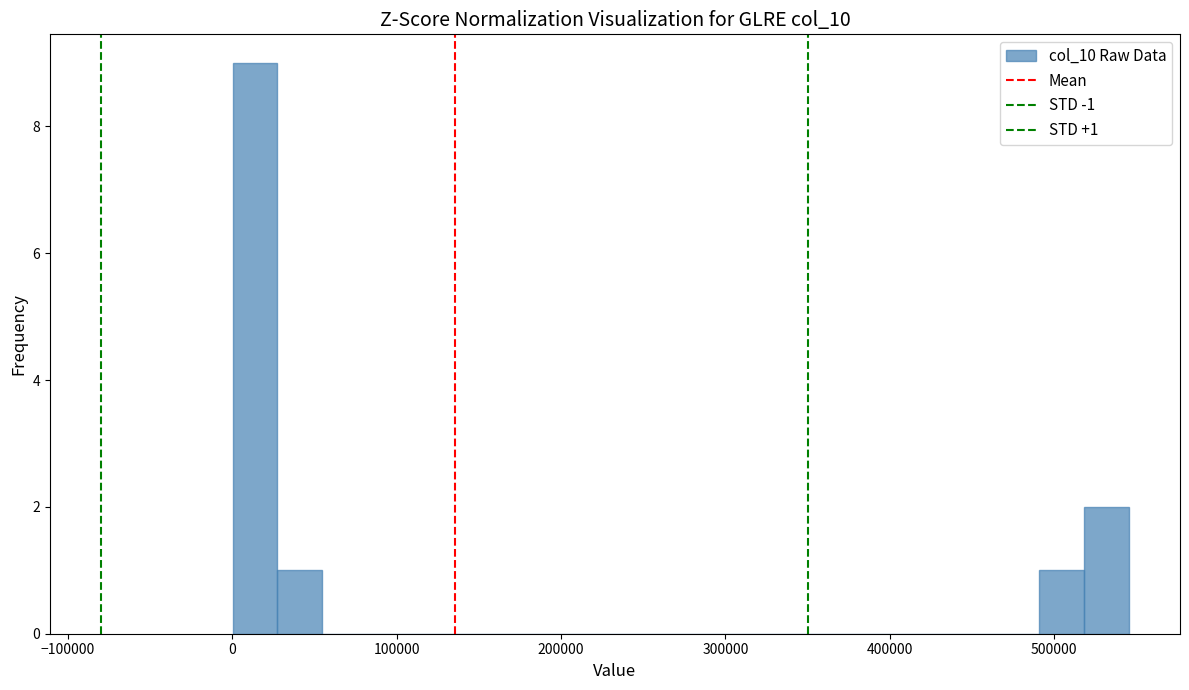

Around what value on the x-axis is the tallest bar? Give the approximate position of its centre, as read against the axis.

10000